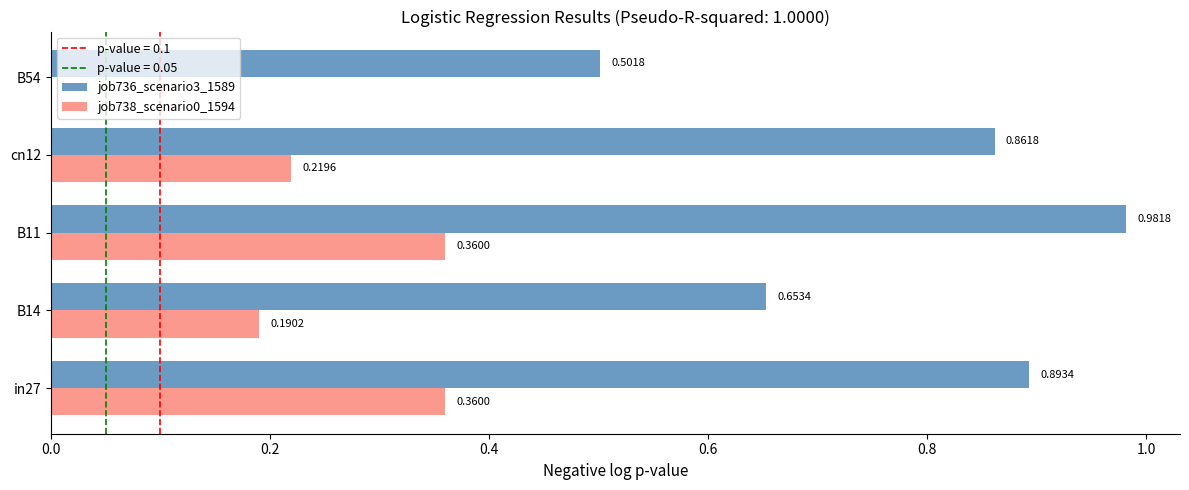

Which series has the largest total across all categories?

job736_scenario3_1589